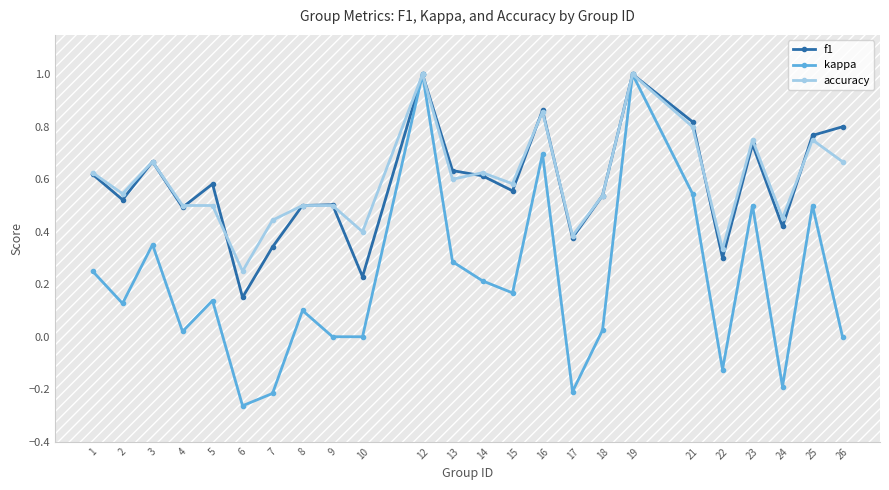

At which label is accuracy closest to 0?

6